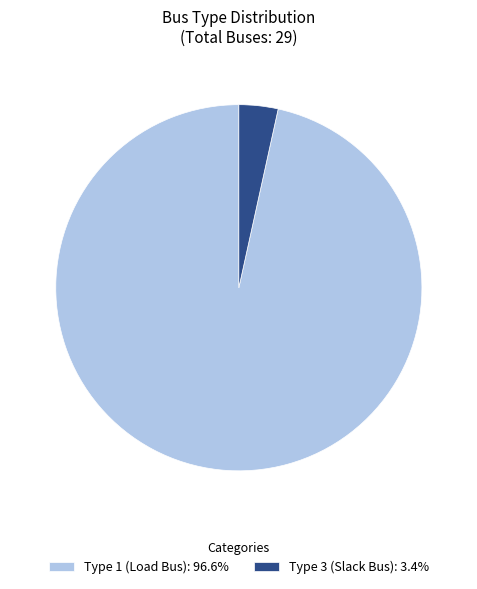

Does Type 1 (Load Bus): 96.6% represent more than half of the total?

Yes